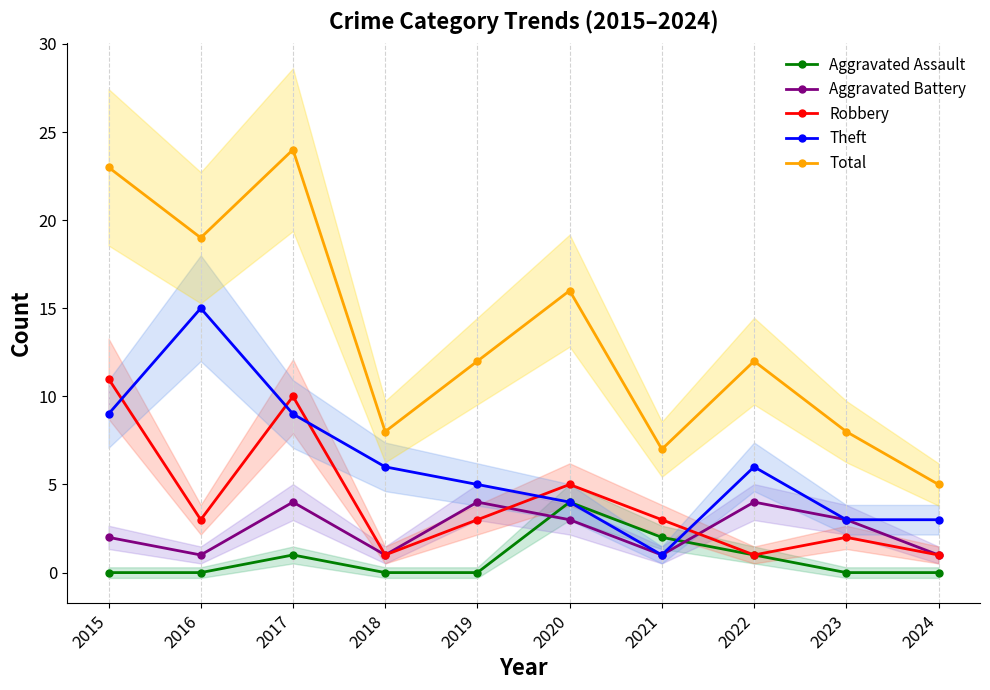

The value of Aggravated Assault at 2019 is 0. True or false?

True